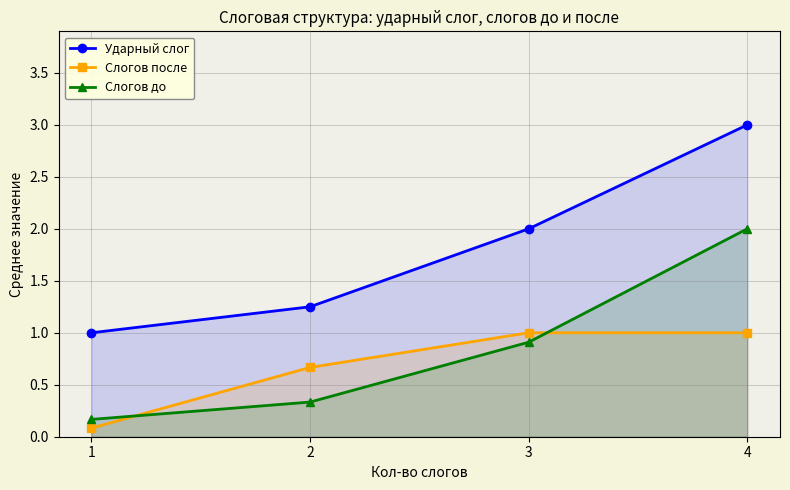

Does the chart have visible grid lines?

Yes